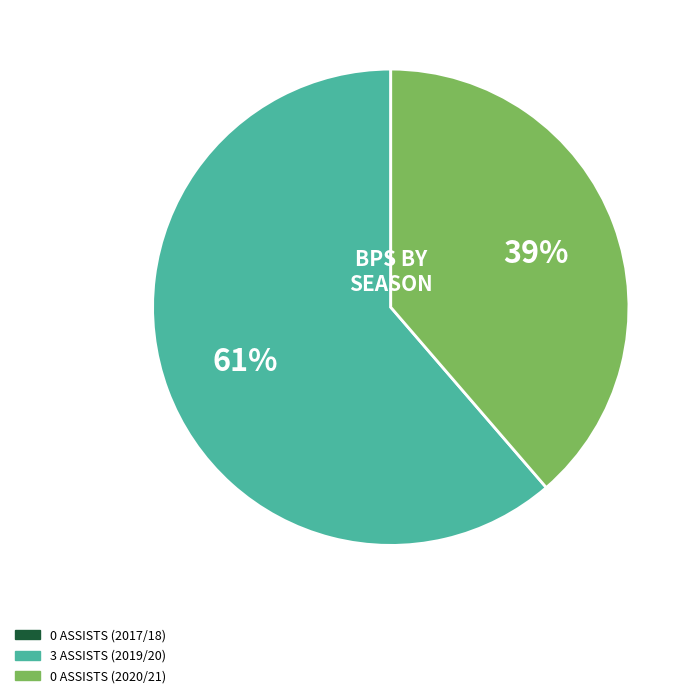

To the nearest percent, what is the average slice percentage?

33%